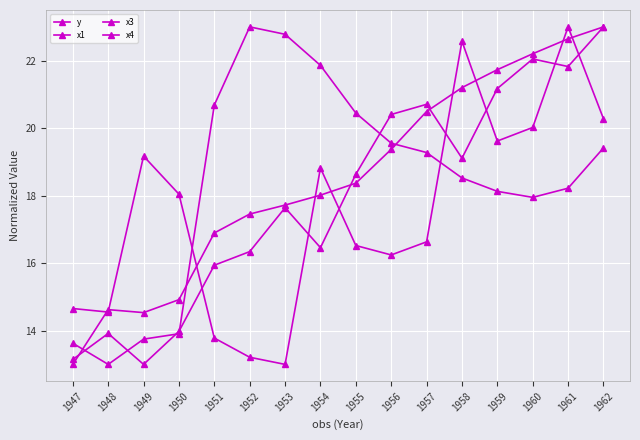

How many data points in x4 are above 19?

8